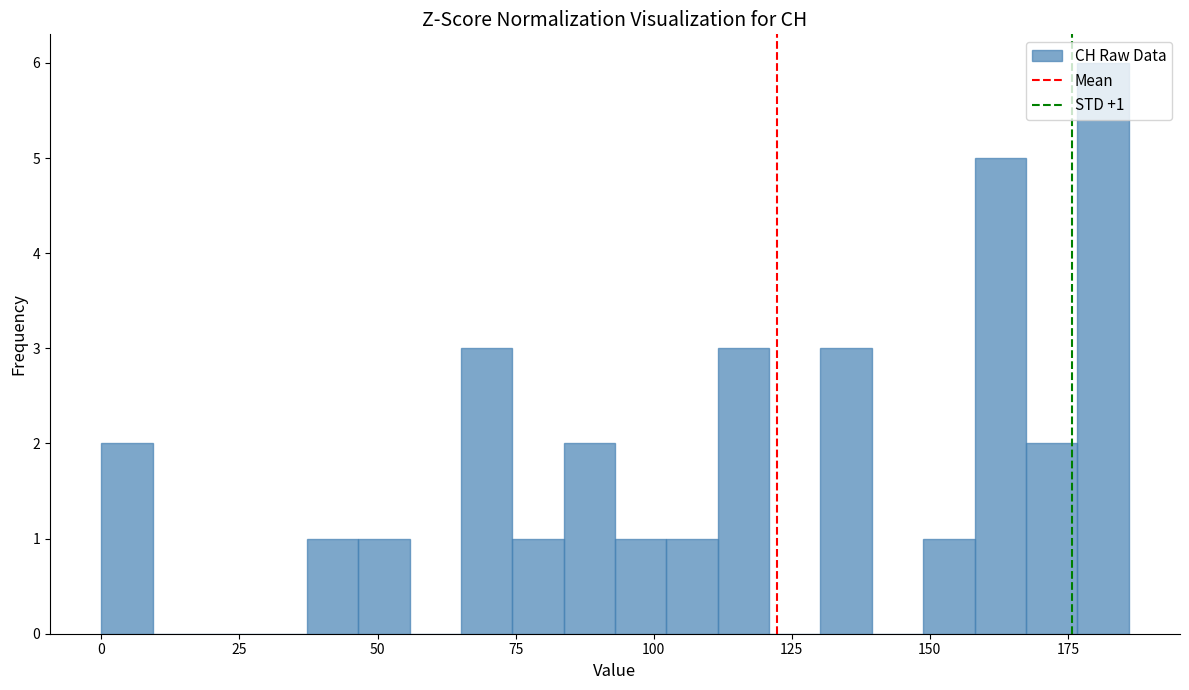

Around what value on the x-axis is the tallest bar? Give the approximate position of its centre, as read against the axis.

180